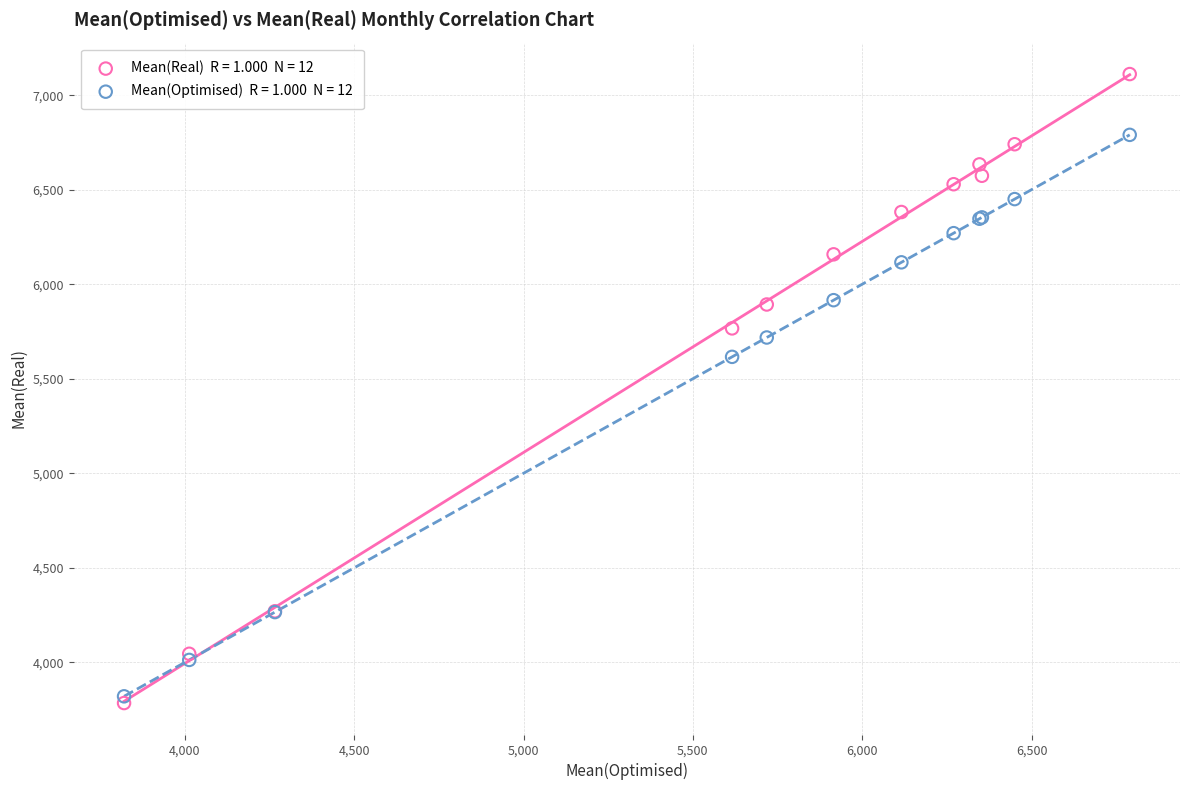

Across all series, what Y value is closest to 5448?

5615.8